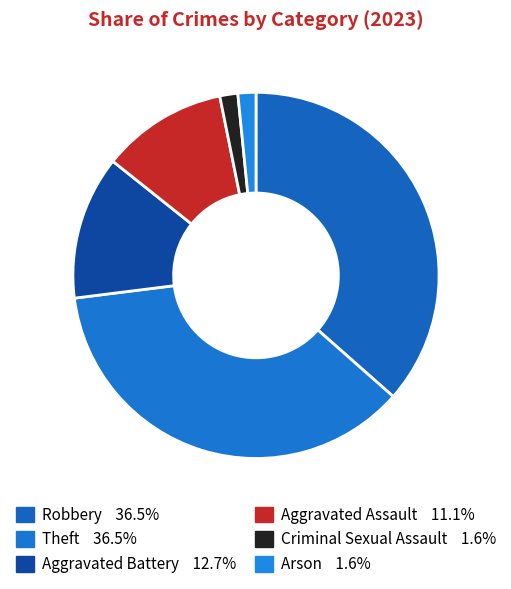

To the nearest percent, what portion does Aggravated Battery represent?

13%